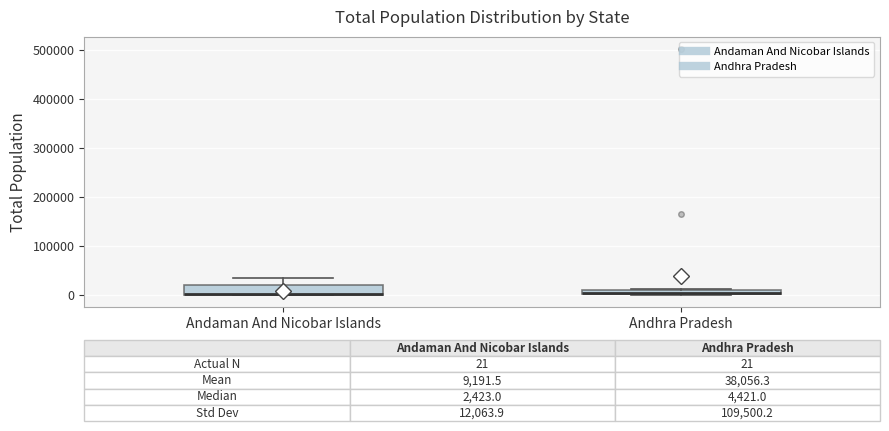

Which box is the tallest, from its lower edge to its upper edge?

Andaman And Nicobar Islands